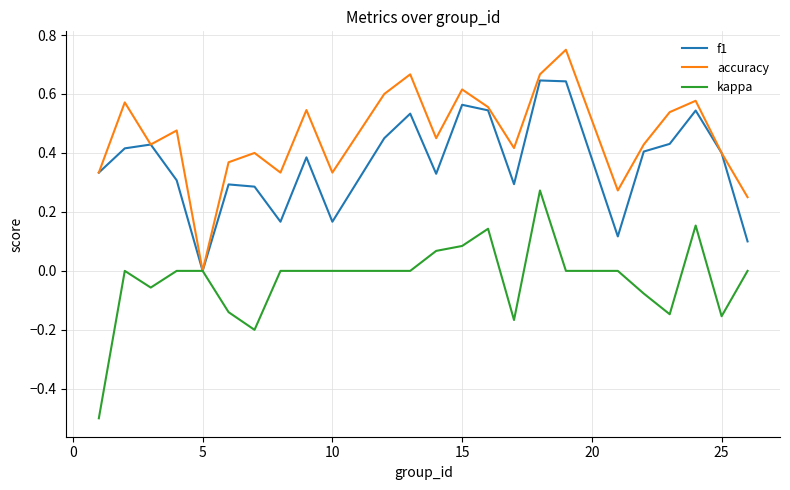

Is this an area chart (filled region under the line)?

No